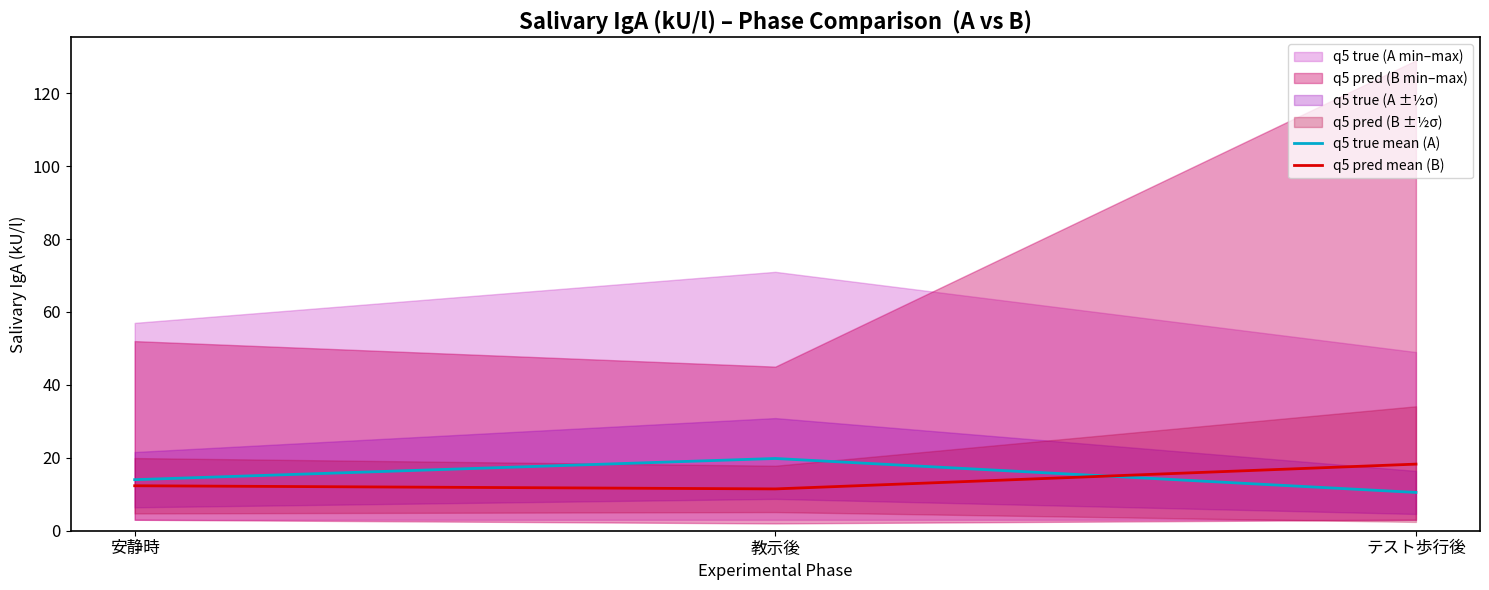

What is the sum of all 3. テスト歩行後_唾液kU/l_A values?

44.3